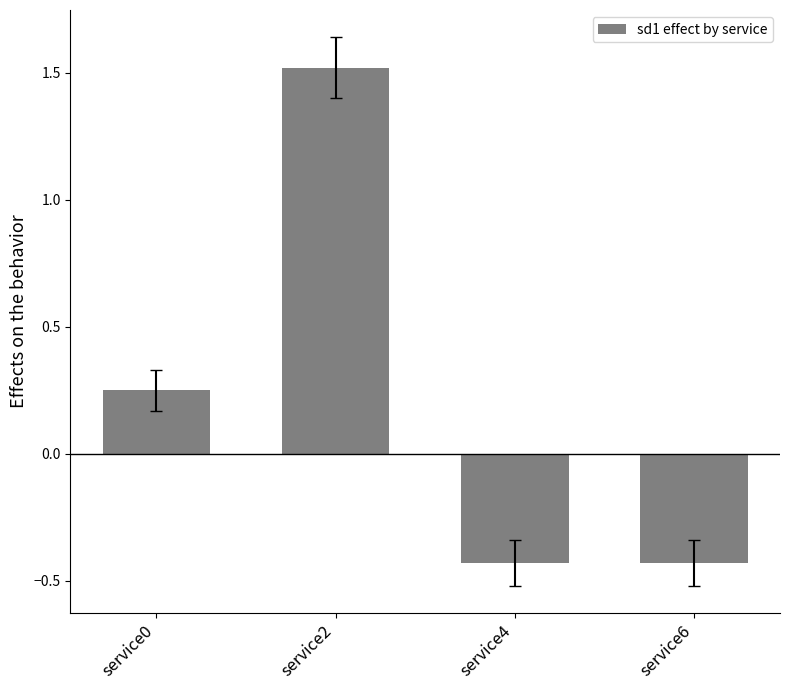

At which label is the value closest to 0?

service0